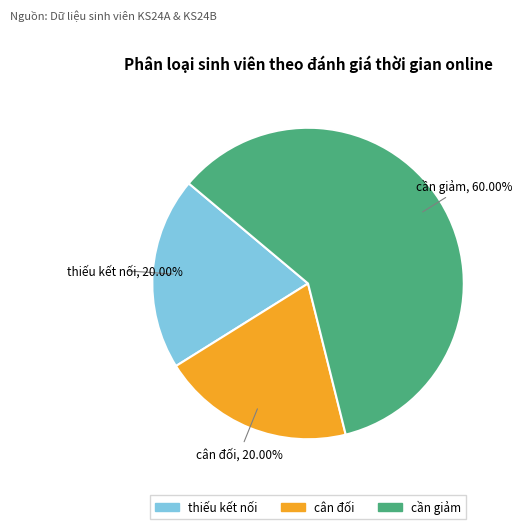

The thiếu kết nối slice represents 32% of the pie. True or false?

False